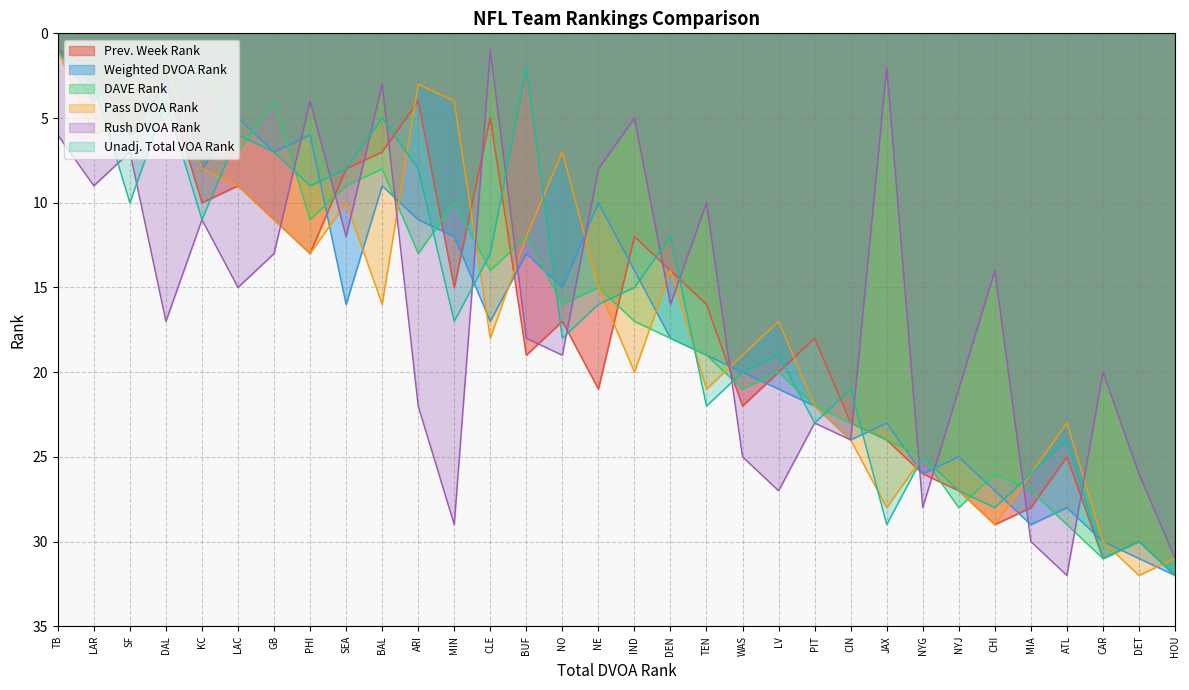

Which category has the highest value across all series?

HOU